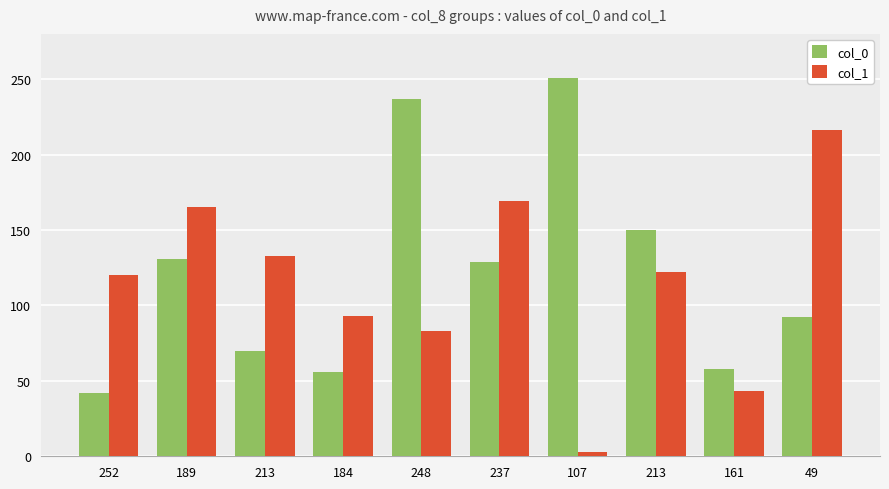

What are all the series names shown in the legend?

col_0, col_1